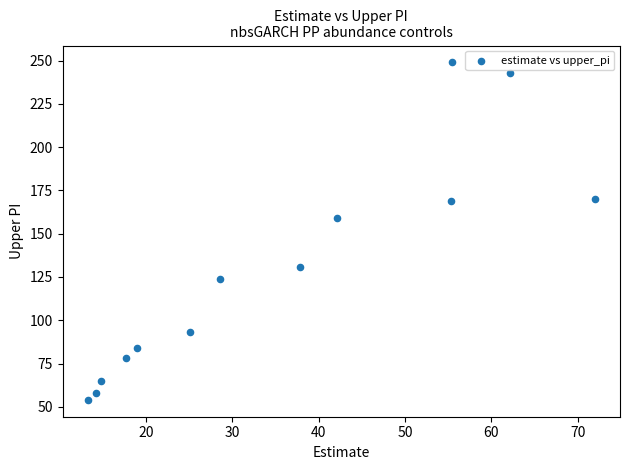

What is the range of Y values (max minus min)?

195